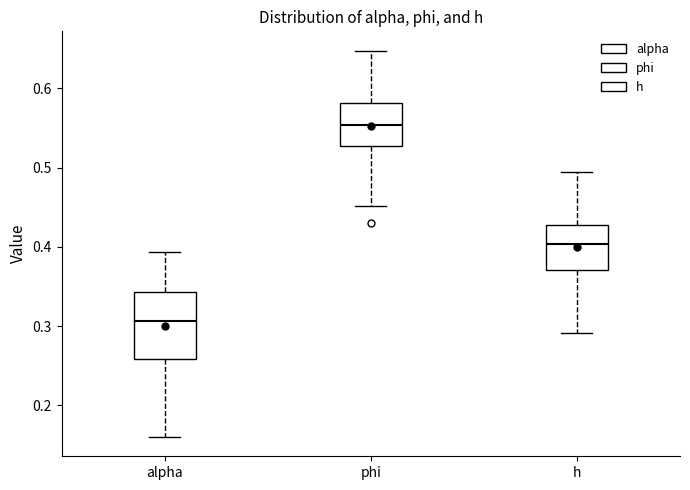

Where is the lower edge of the box for phi on the y-axis? The values are not printed on the chart, so give them approximately, as read against the axis.

0.53